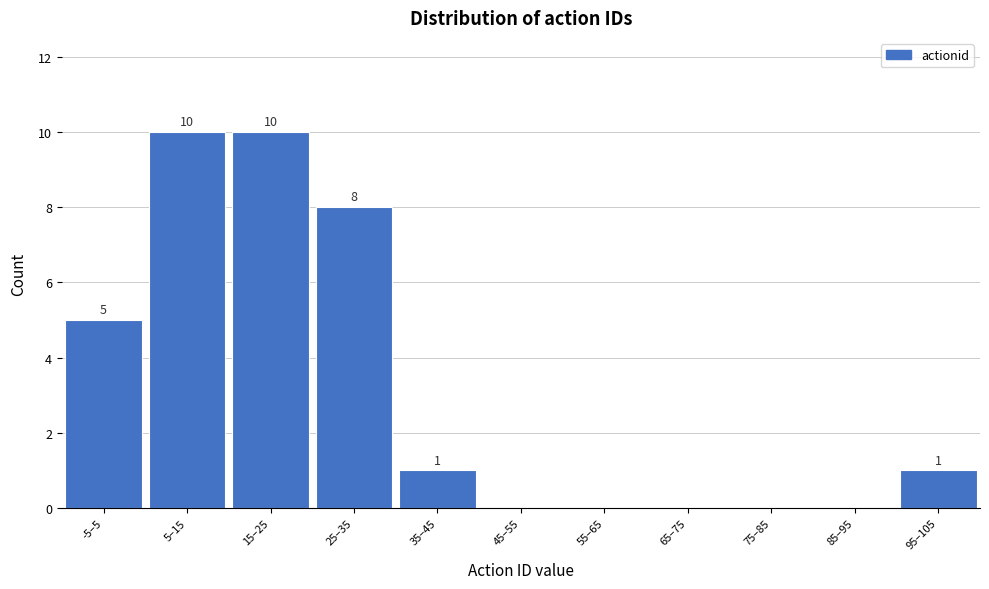

Reading left to right, what are all the values shown in this chart?

-5–5=5	5–15=10	15–25=10	25–35=8	35–45=1	45–55=0	55–65=0	65–75=0	75–85=0	85–95=0	95–105=1